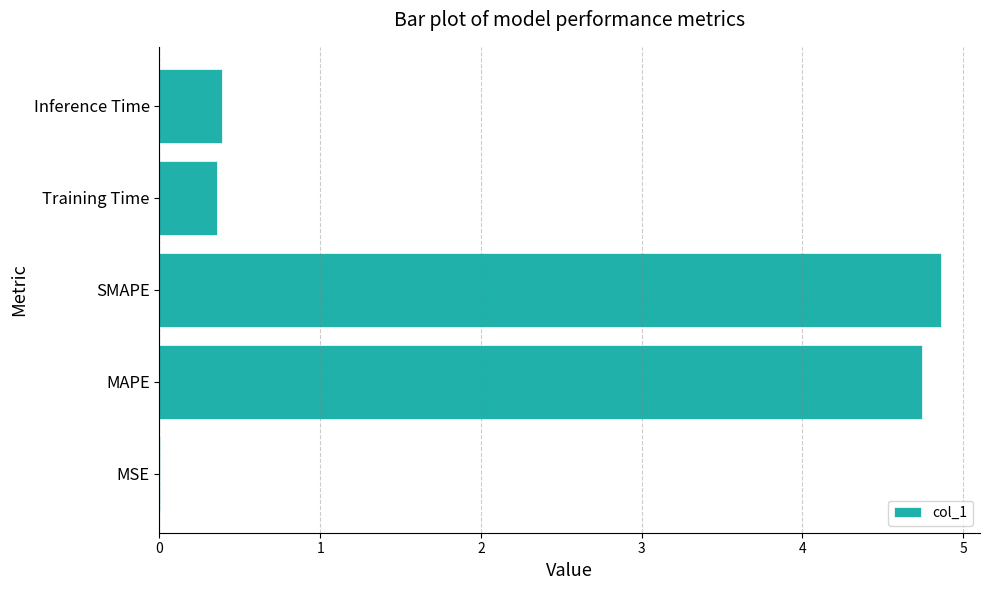

What is the greatest value displayed?

4.9